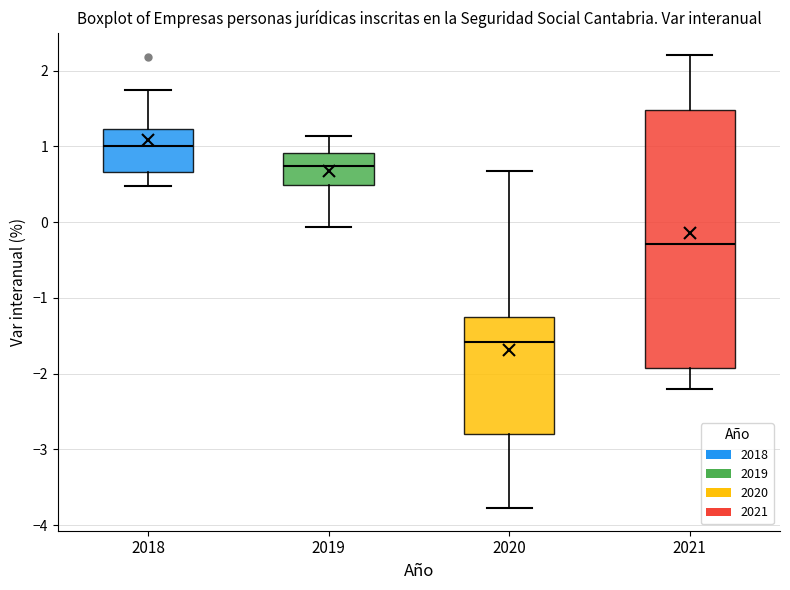

Reading left to right, read every box against the y-axis: the position of its median line, the range the box covers, and the ends of its whiskers. The values are not printed on the chart, so give them approximately, as read against the axis.

2018: median 1.0, box 0.7 to 1.2, whiskers 0.5 to 1.7
2019: median 0.7, box 0.5 to 0.9, whiskers -0.1 to 1.1
2020: median -1.6, box -2.8 to -1.3, whiskers -3.8 to 0.7
2021: median -0.3, box -1.9 to 1.5, whiskers -2.2 to 2.2